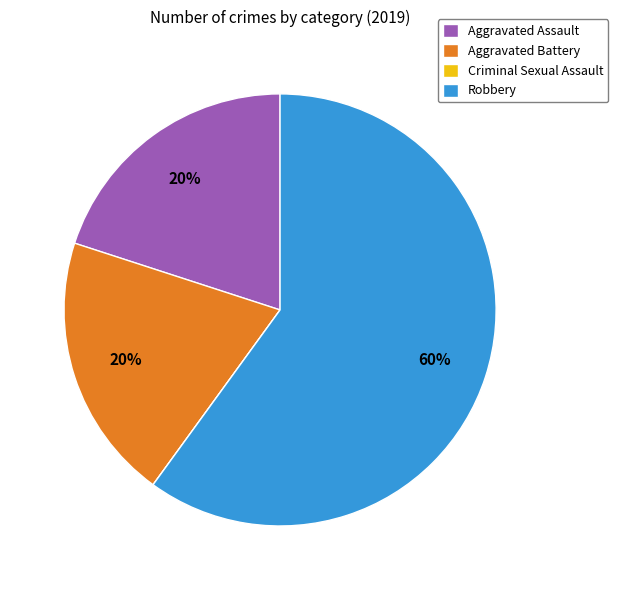

To the nearest percent, what percentage of the pie is Robbery?

60%